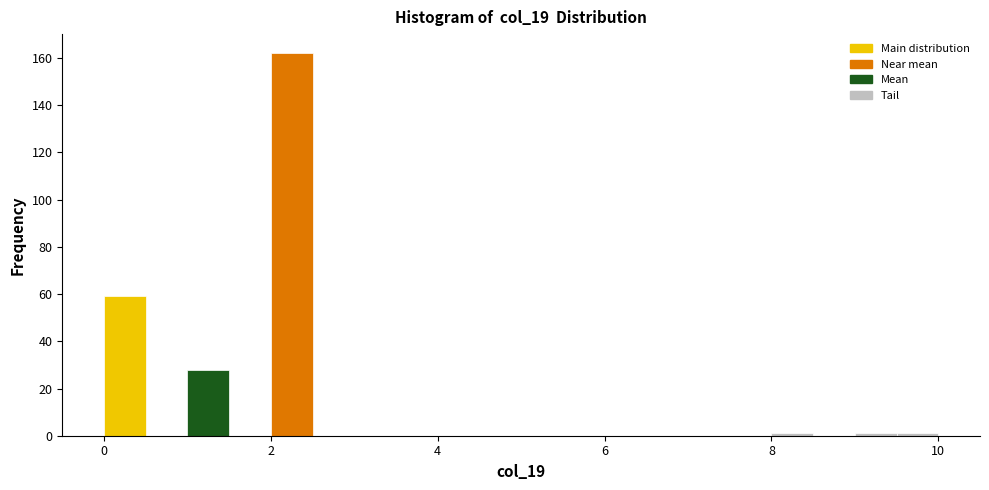

Around what value on the x-axis is the tallest bar? Give the approximate position of its centre, as read against the axis.

2.2